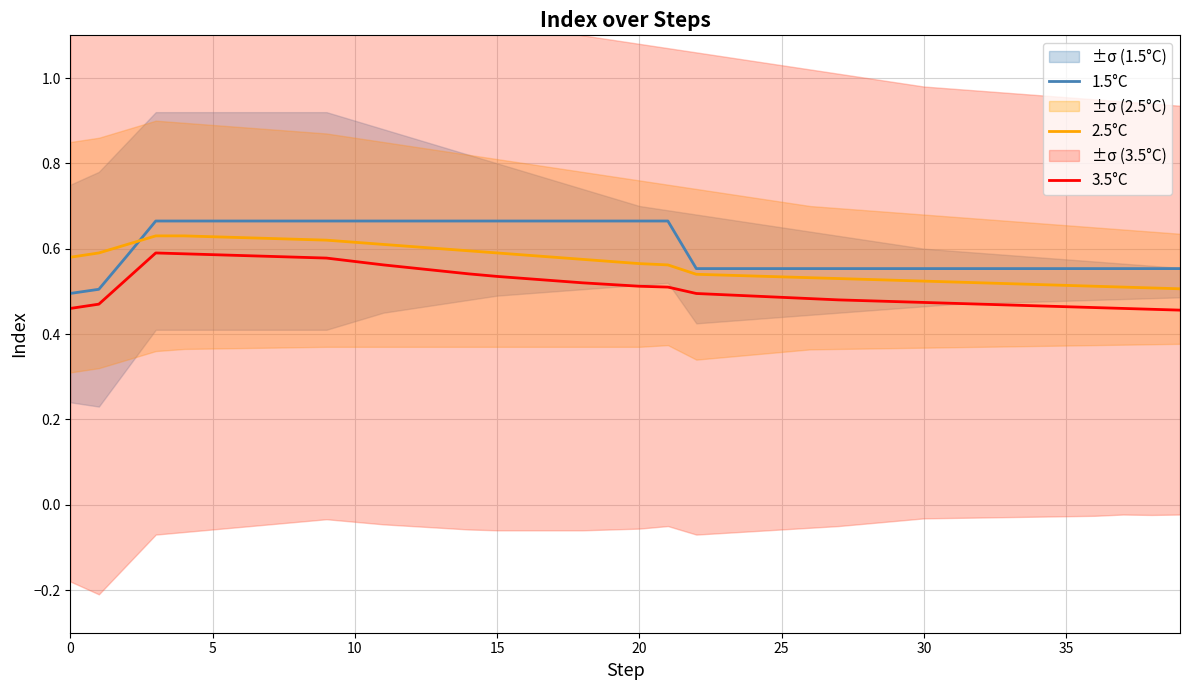

What is the total value across all series at 17?

1.8